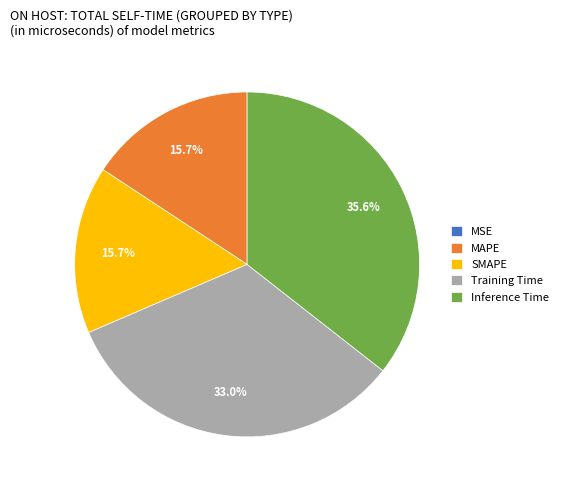

Which category has the biggest portion of the pie?

Inference Time